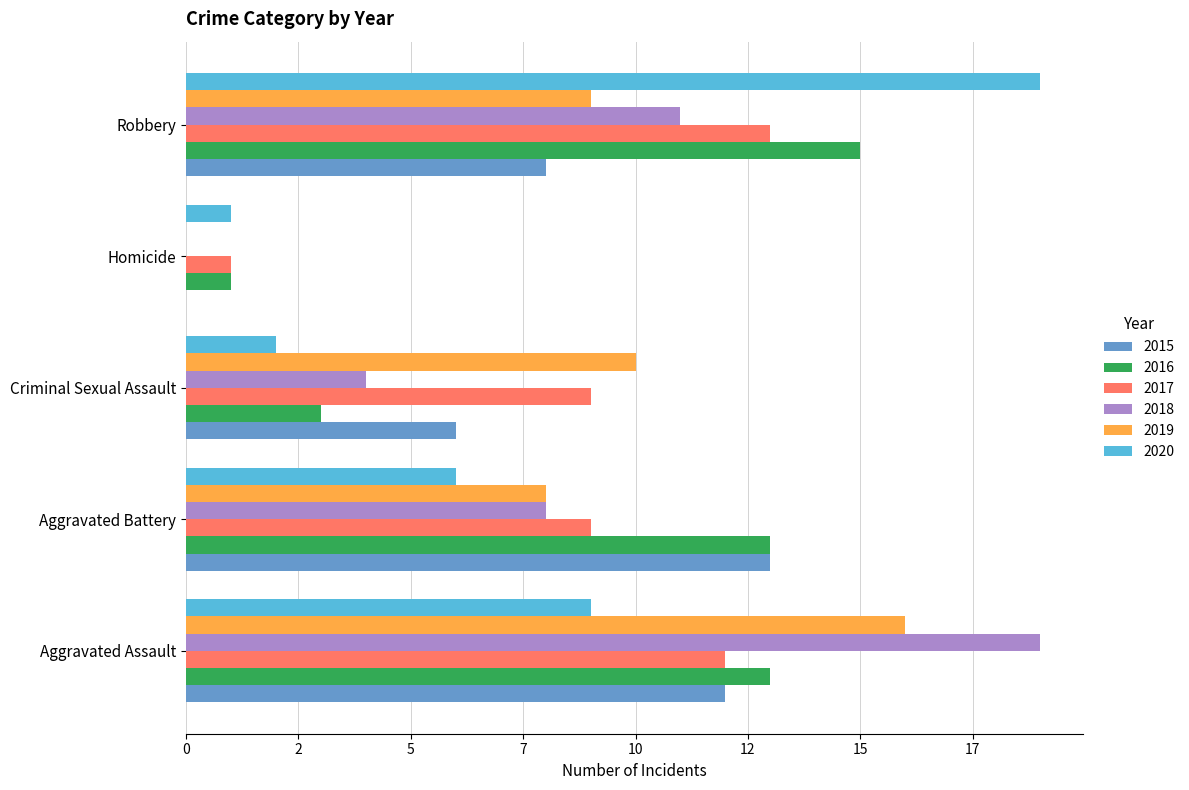

What are all the series names shown in the legend?

2015, 2016, 2017, 2018, 2019, 2020